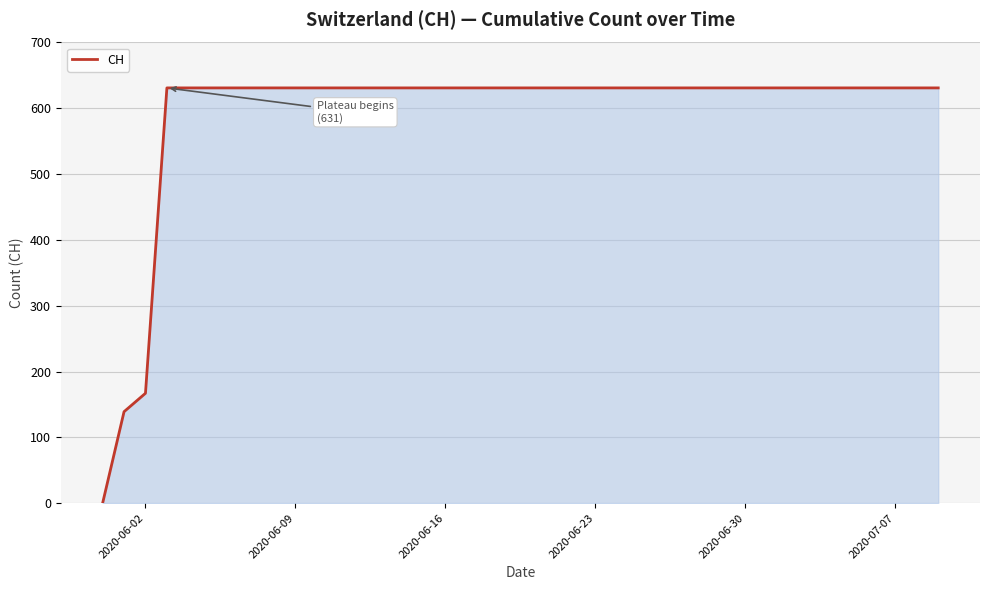

How many positive values are there?

39